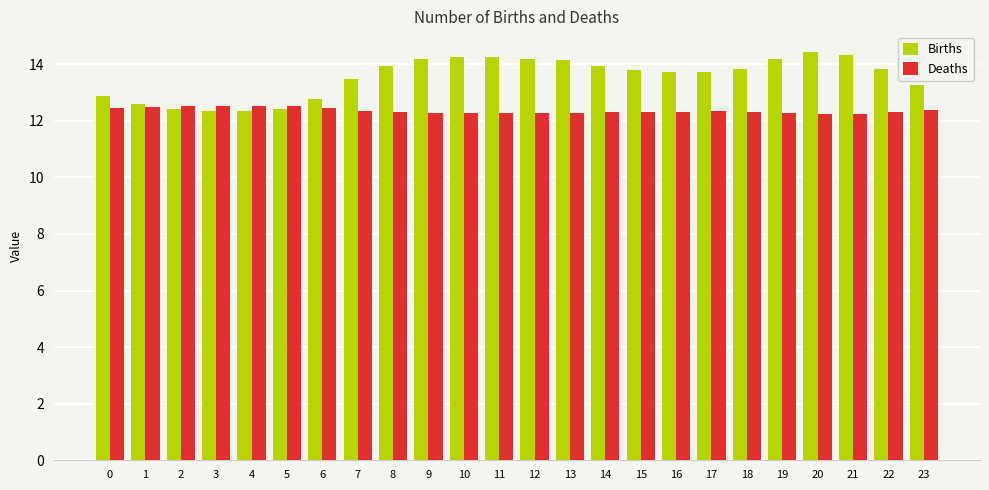

List the series in order of their overall mean, lowest first.

Deaths, Births